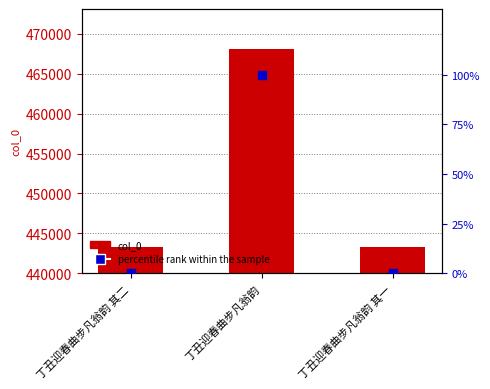

Is the value of col_0 at 丁丑迎春曲步凡翁韵 其一 greater than the value of percentile rank within the sample at 丁丑迎春曲步凡翁韵 其二?

Yes